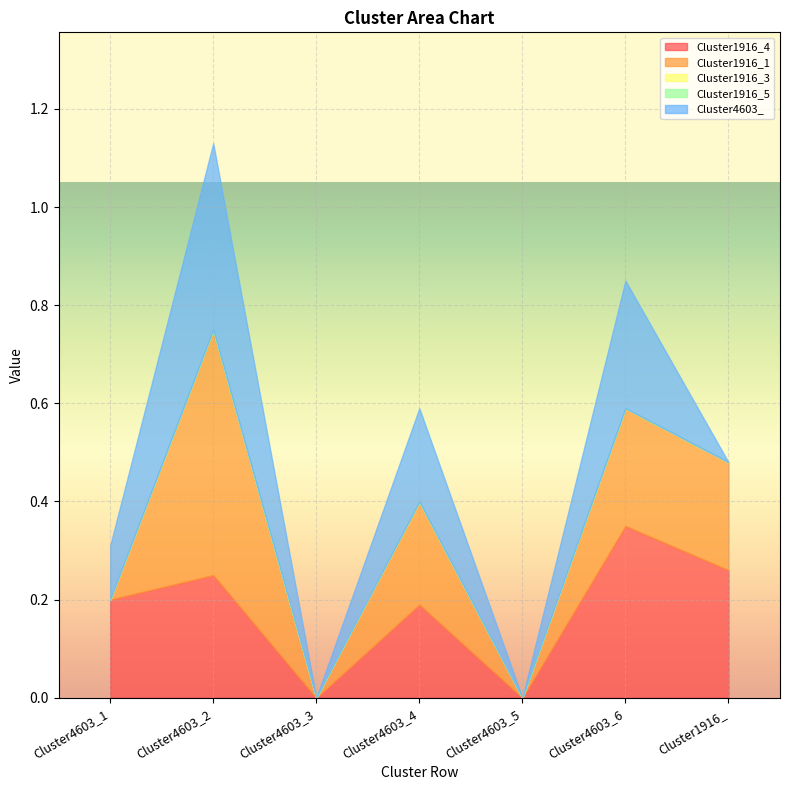

What is the label of the 1st point from the left?

Cluster4603_1